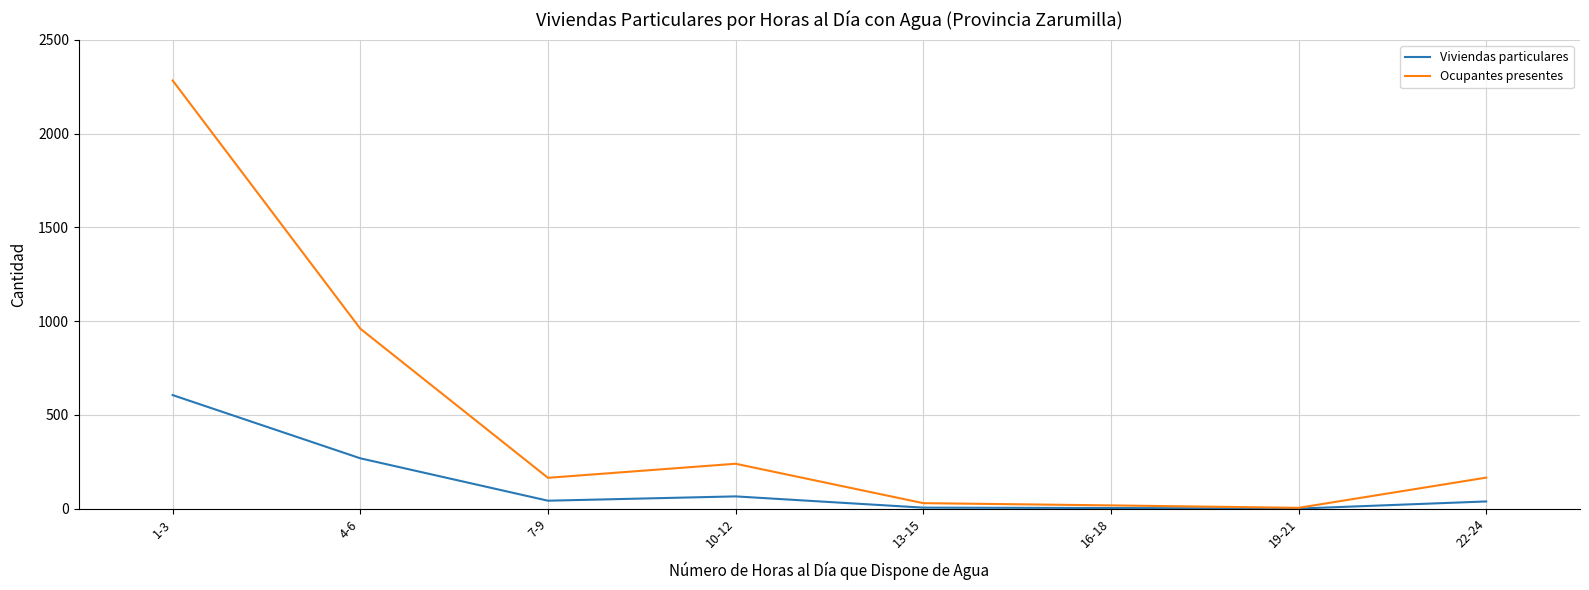

At which category does Ocupantes presentes reach its first local peak?

10-12